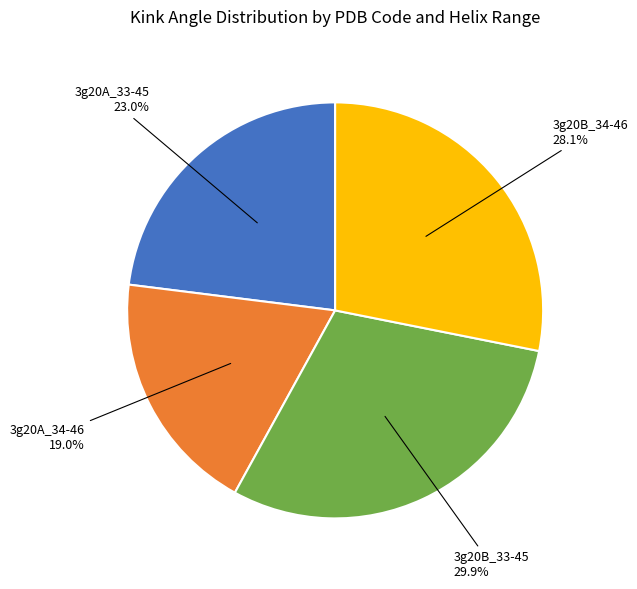

Is there any slice that represents more than half of the pie?

No